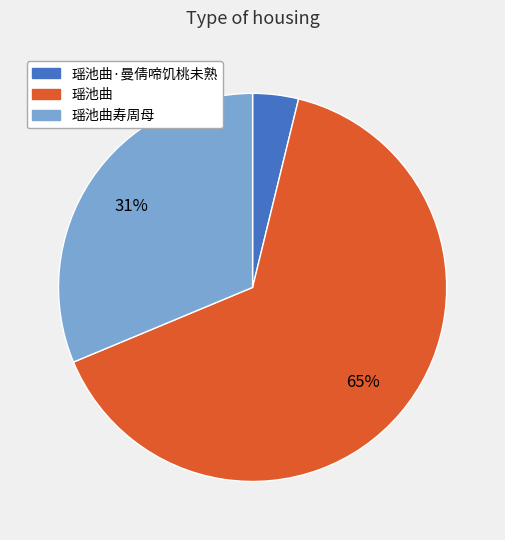

Approximately how many times larger is the value at 瑶池曲 compared to 瑶池曲寿周母?

2.1